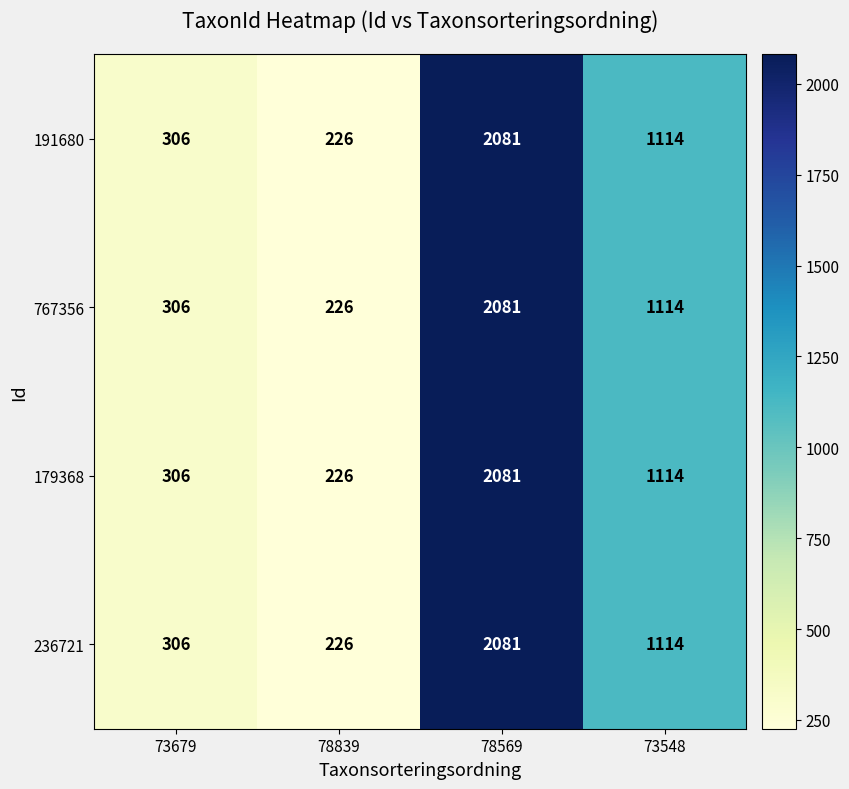

Reading left to right, extract all data points from this chart.

191680: 73679=306	78839=226	78569=2081	73548=1114
767356: 73679=306	78839=226	78569=2081	73548=1114
179368: 73679=306	78839=226	78569=2081	73548=1114
236721: 73679=306	78839=226	78569=2081	73548=1114